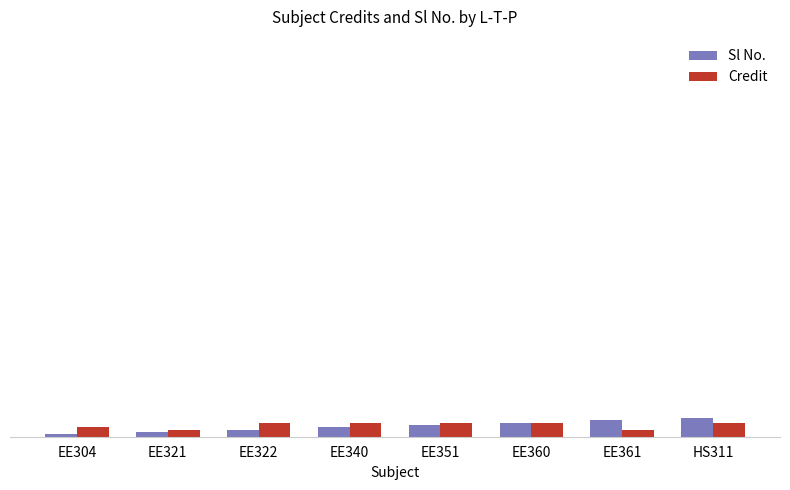

Rank the series at EE321 from lowest to highest value.

Sl No., Credit